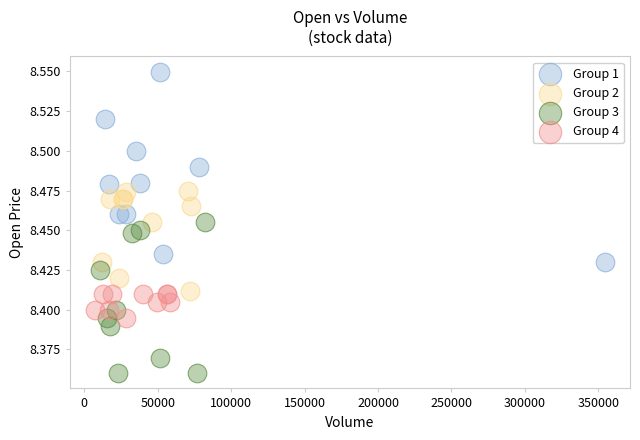

Which series has the largest Y range (max minus min)?

Group 1